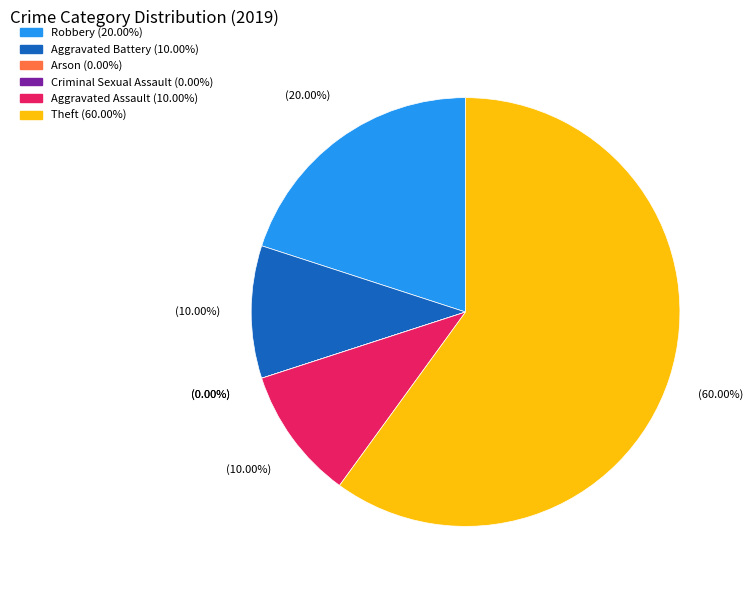

What is the change in value from Robbery to Aggravated Assault?

-1